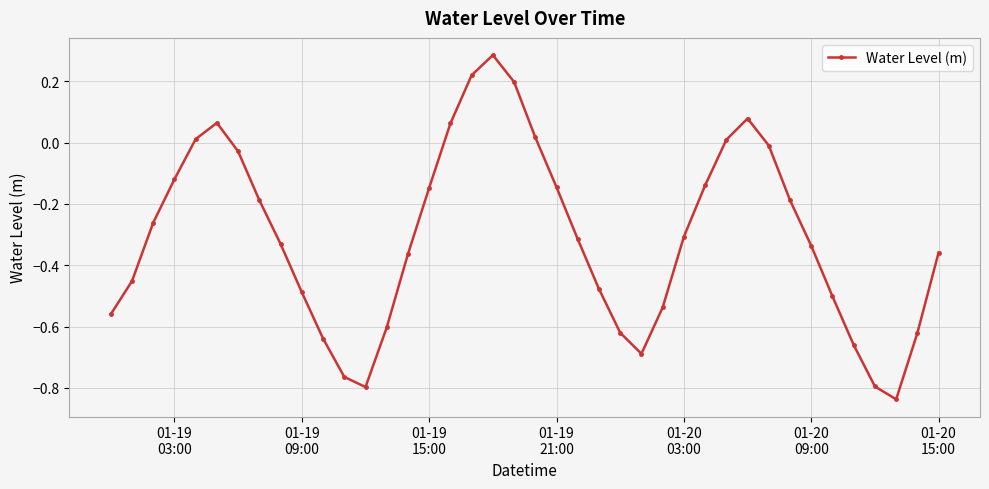

How many points are lower than both their immediate neighbors (excluding endpoints)?

3